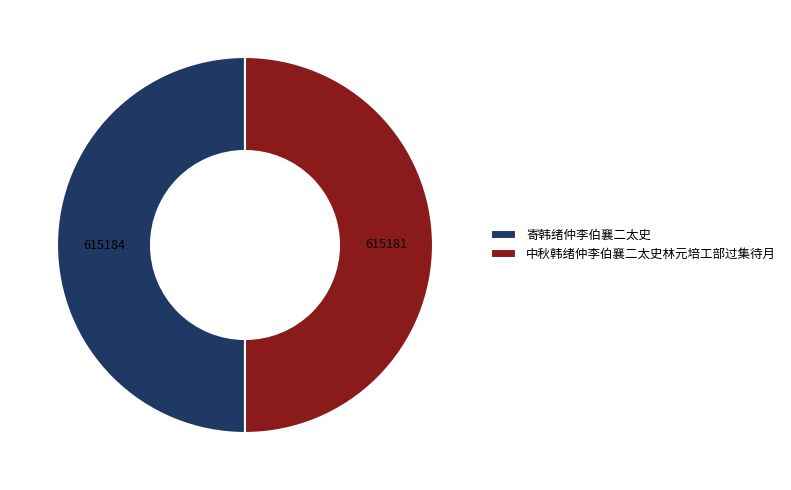

Approximately how many times larger is the value at 寄韩绪仲李伯襄二太史 compared to 中秋韩绪仲李伯襄二太史林元培工部过集待月?

1.0